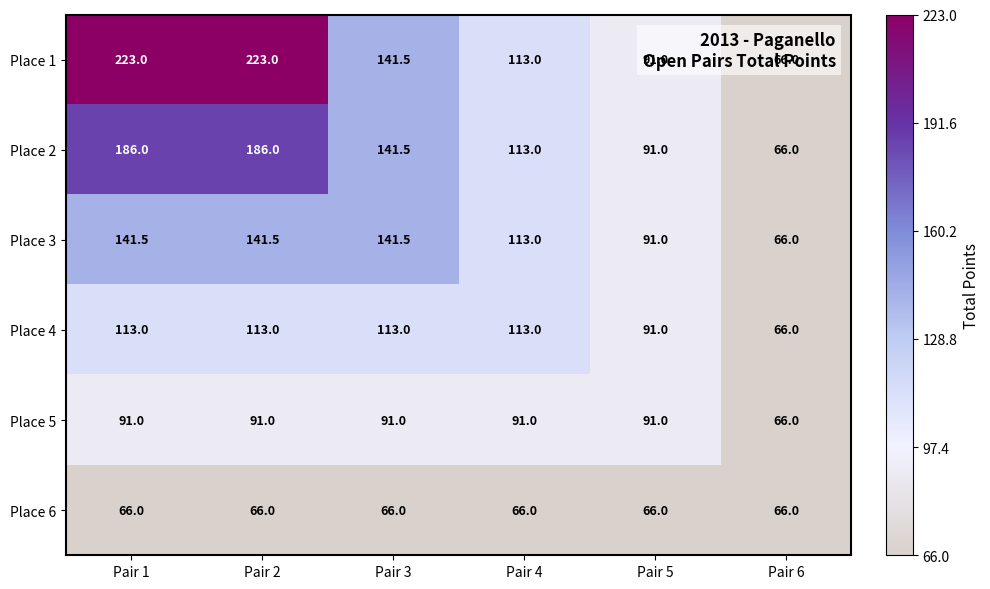

What is the difference between the second highest and minimum values in the Place 5 series?

25.0